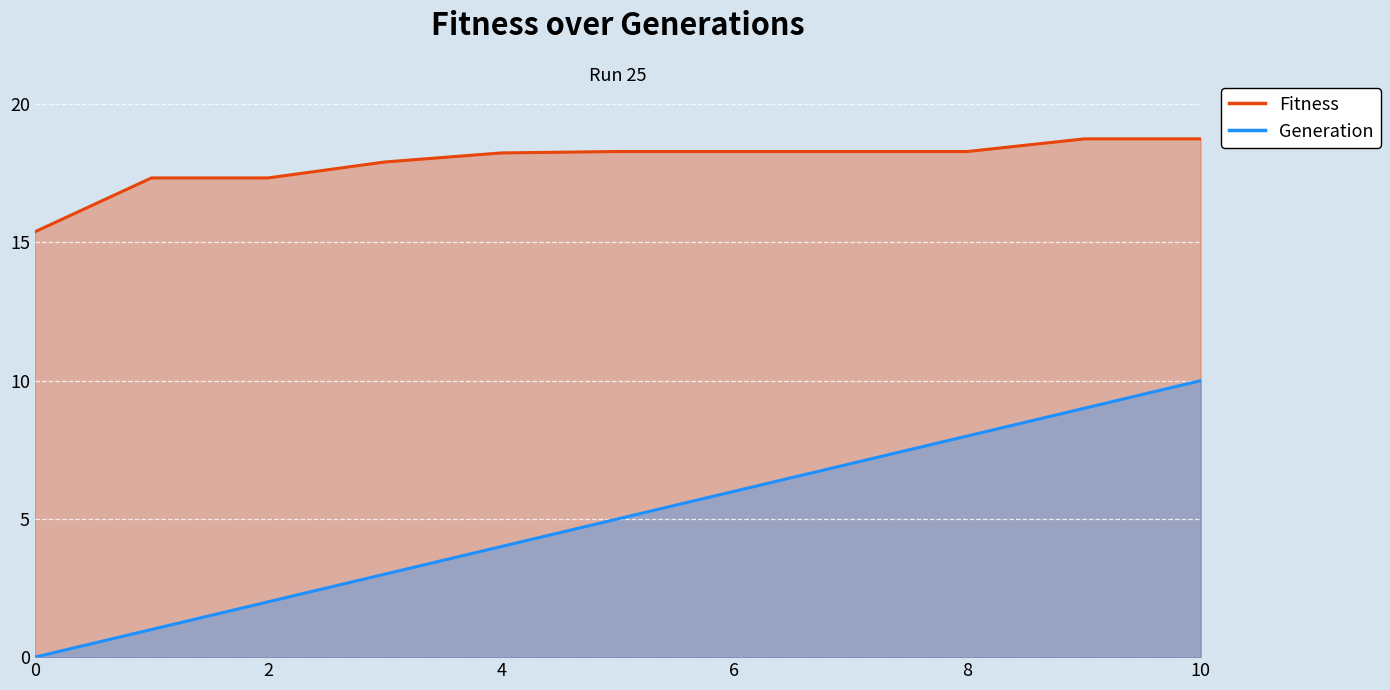

How many categories are shown in the chart?

11